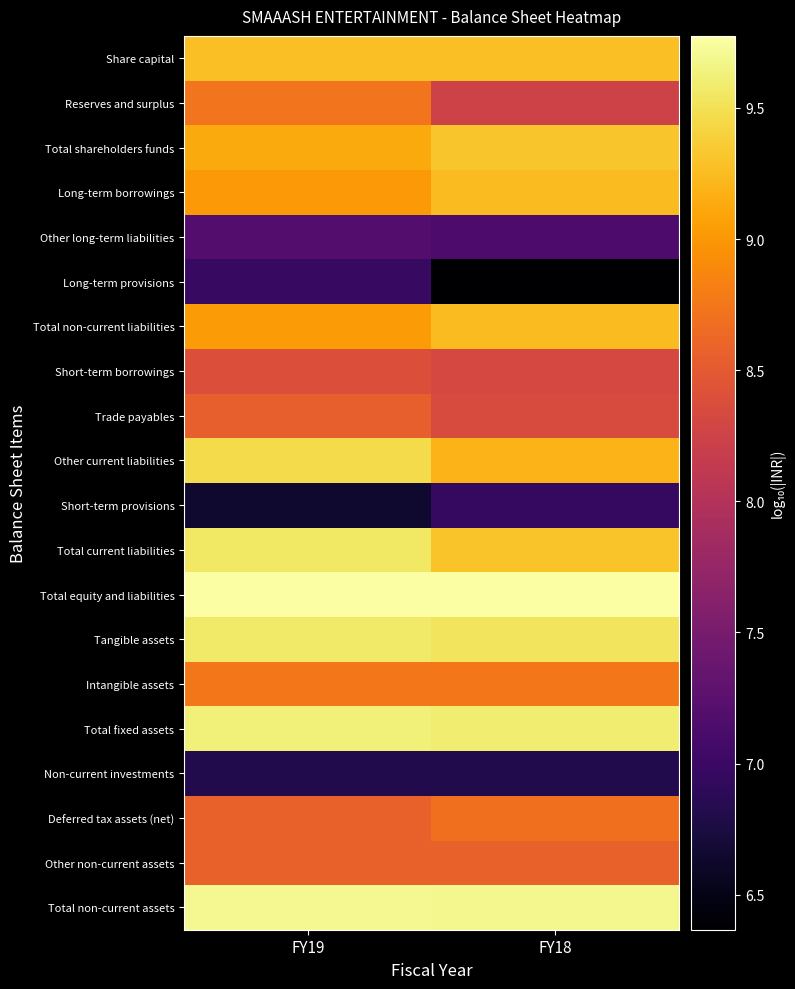

At which category is the sum across all series the highest?

FY19